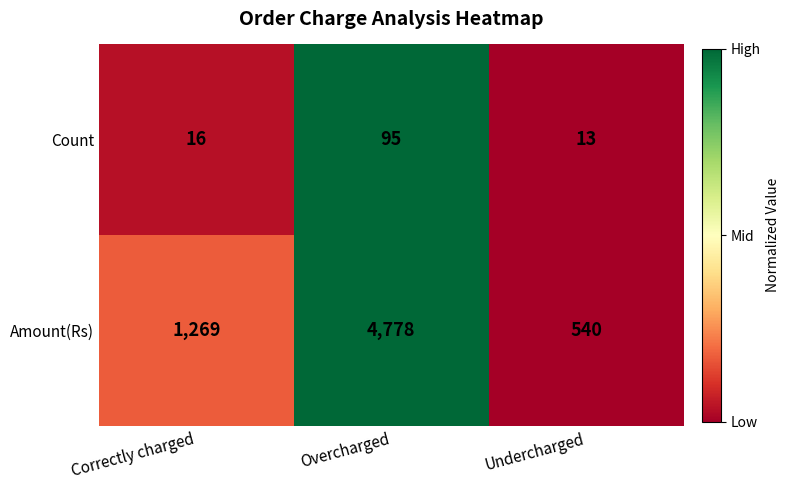

The Amount(Rs) series shows 1269 at Correctly charged. True or false?

True